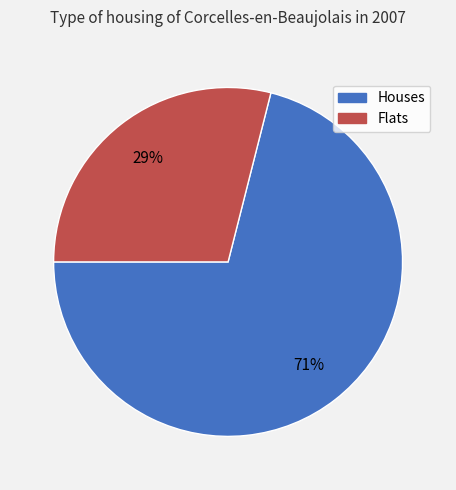

To the nearest percent, what is the difference between the largest and smallest slice percentages?

42%